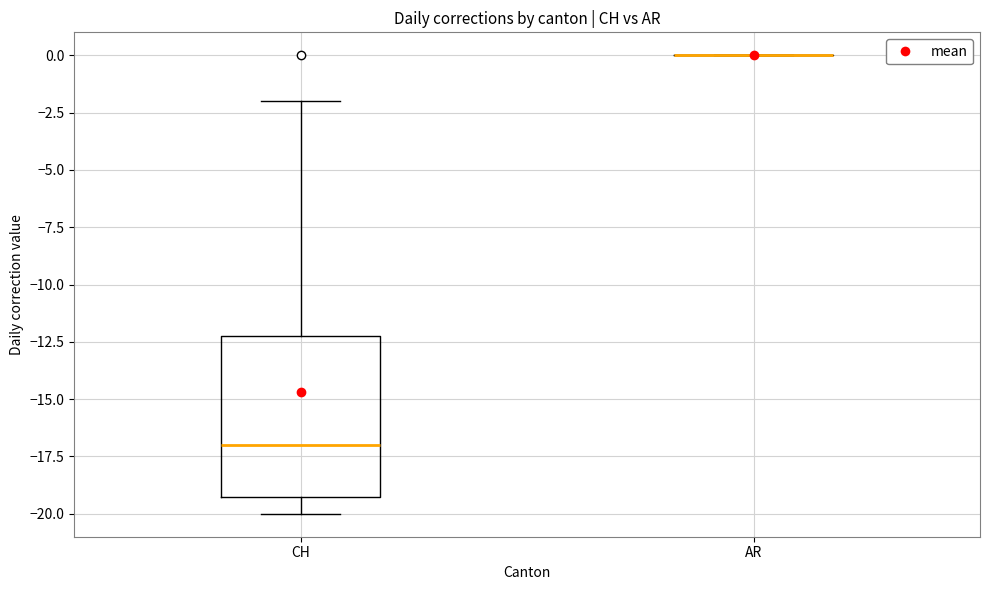

Where is the lower edge of the box for CH on the y-axis? The values are not printed on the chart, so give them approximately, as read against the axis.

-19